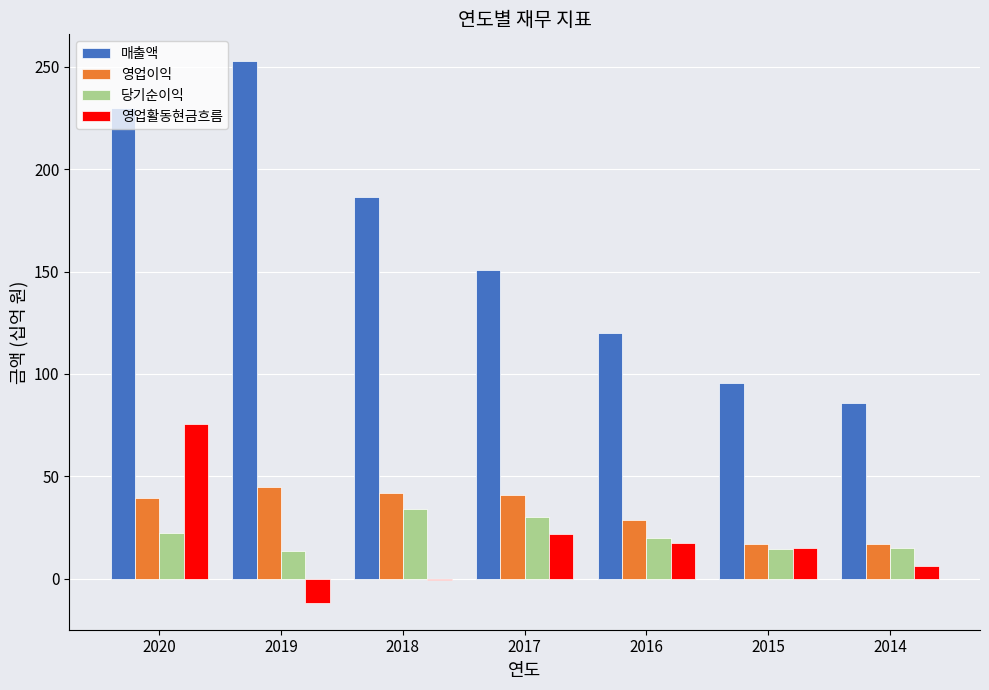

At which category is the sum across all series the highest?

2020